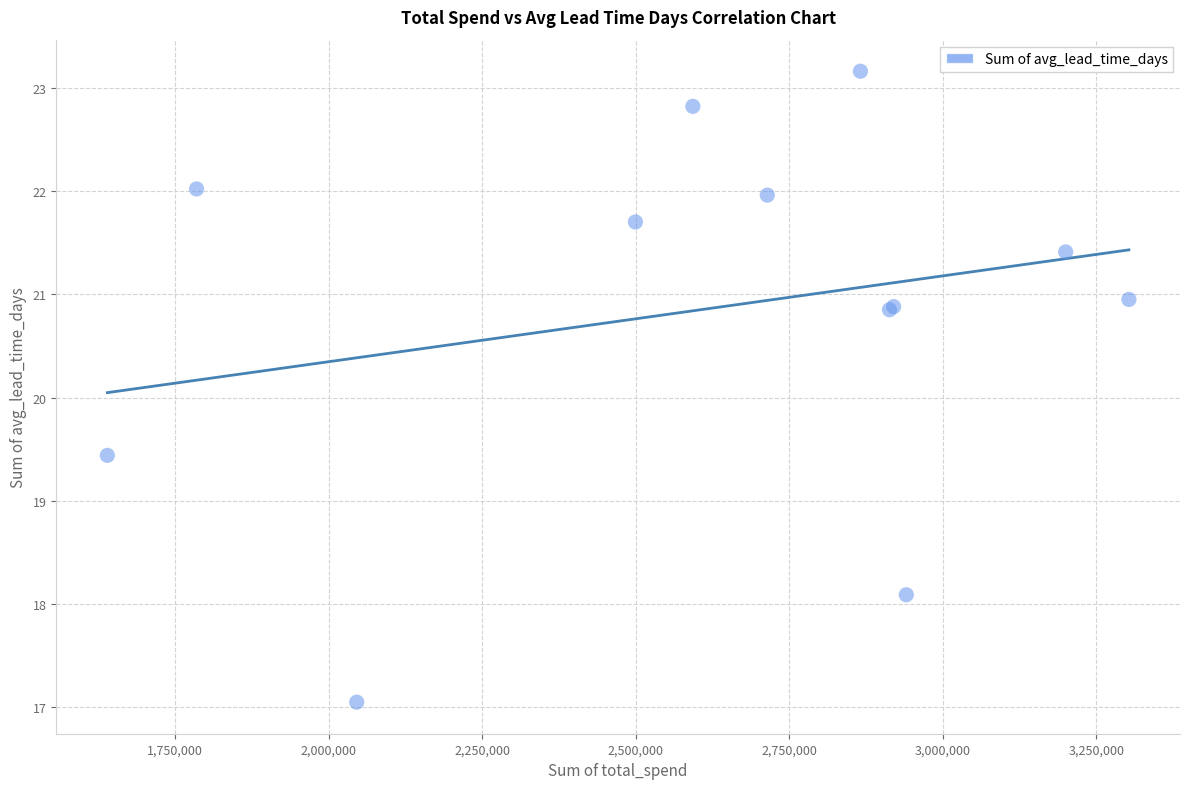

What Y value in the scatter plot is closest to 20?

19.4